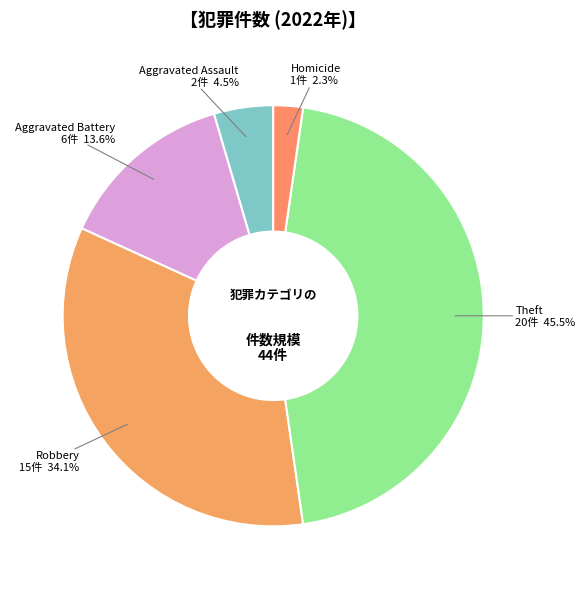

Does any single category account for the majority?

No